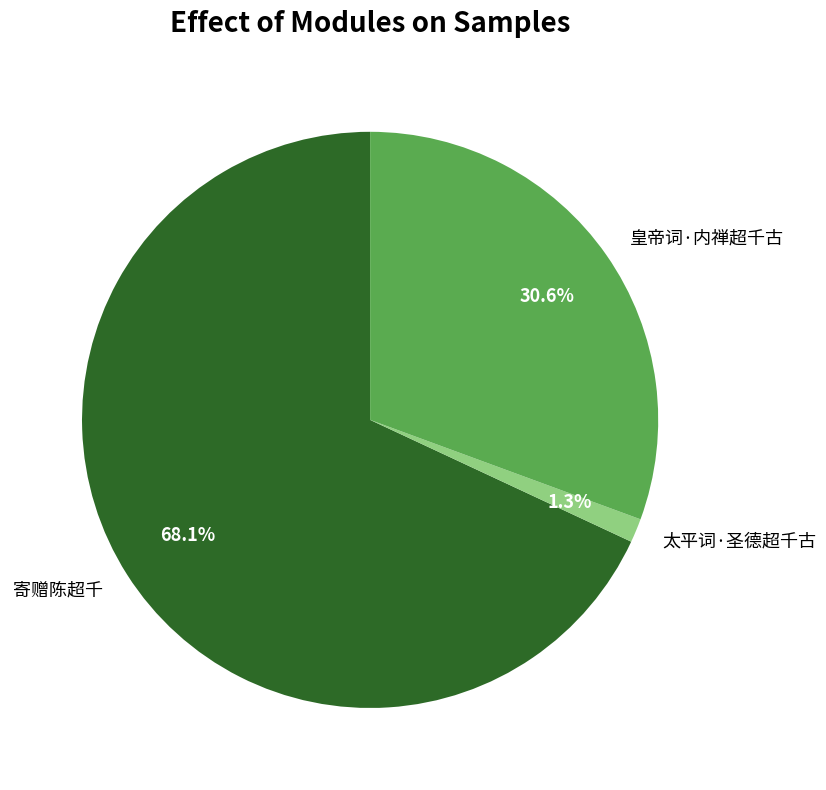

To the nearest percent, what is the combined percentage of 寄赠陈超千 and 皇帝词·内禅超千古?

99%